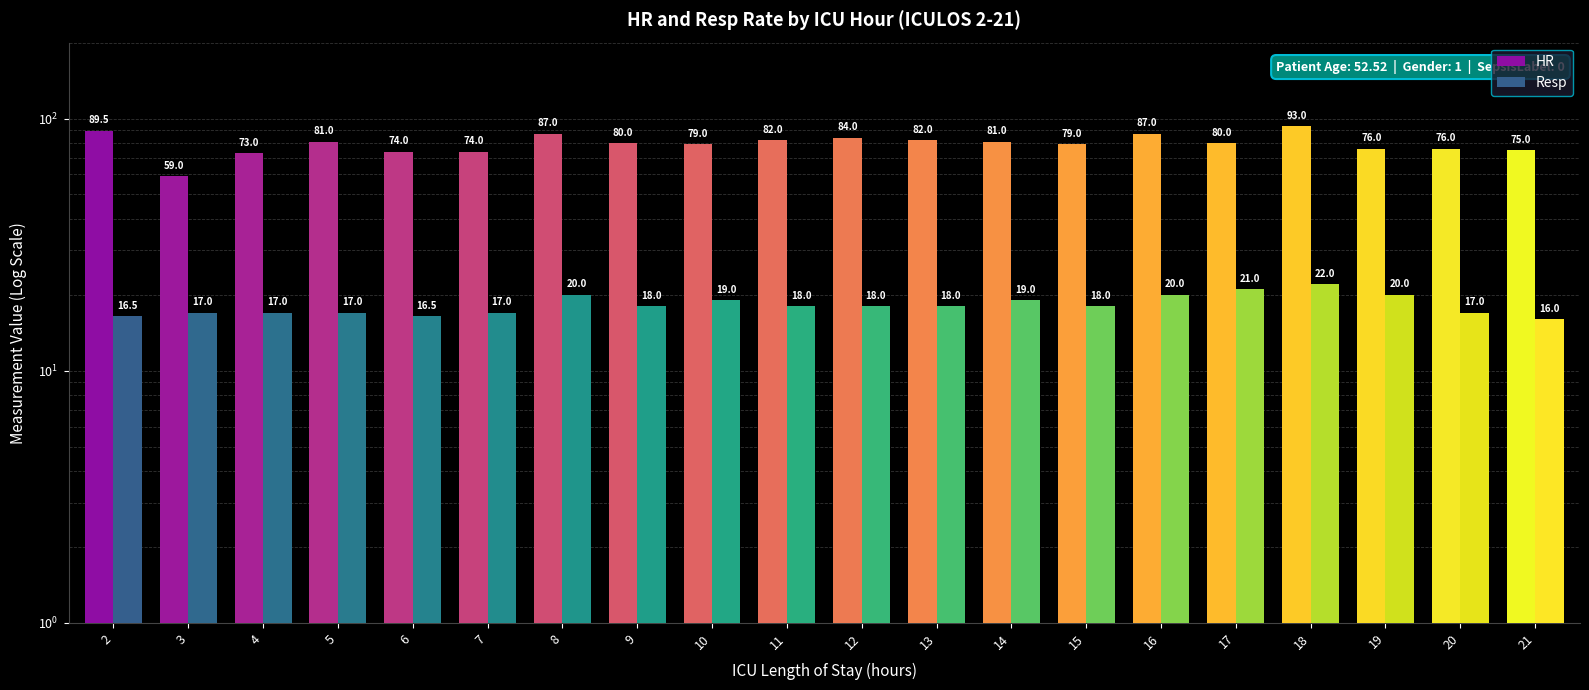

Which category has the lowest value in the Resp series?

21